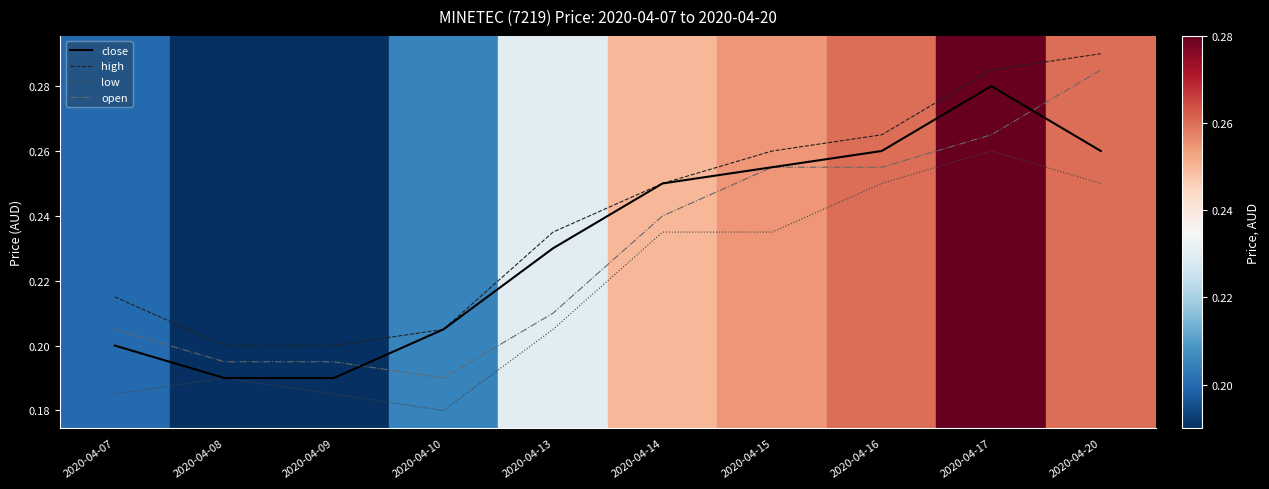

Which series has the largest range (max minus min)?

open